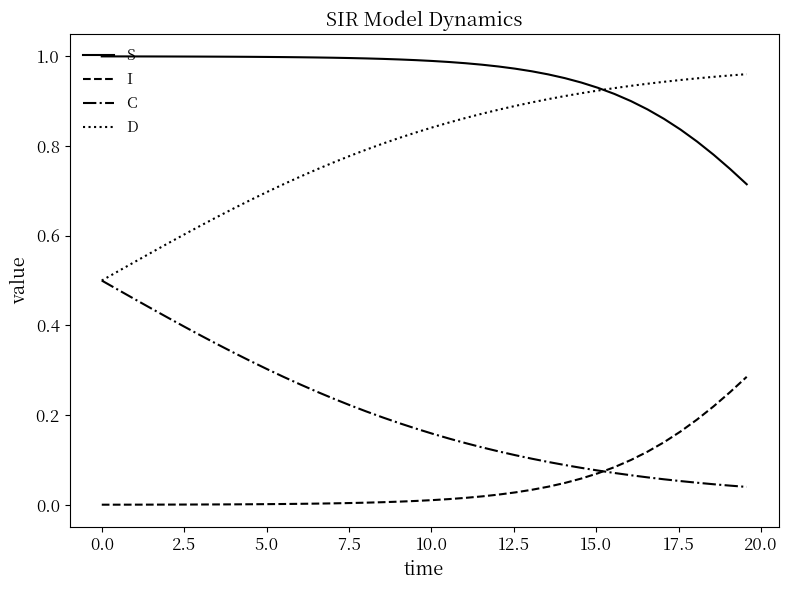

Which series has the largest total across all categories?

S